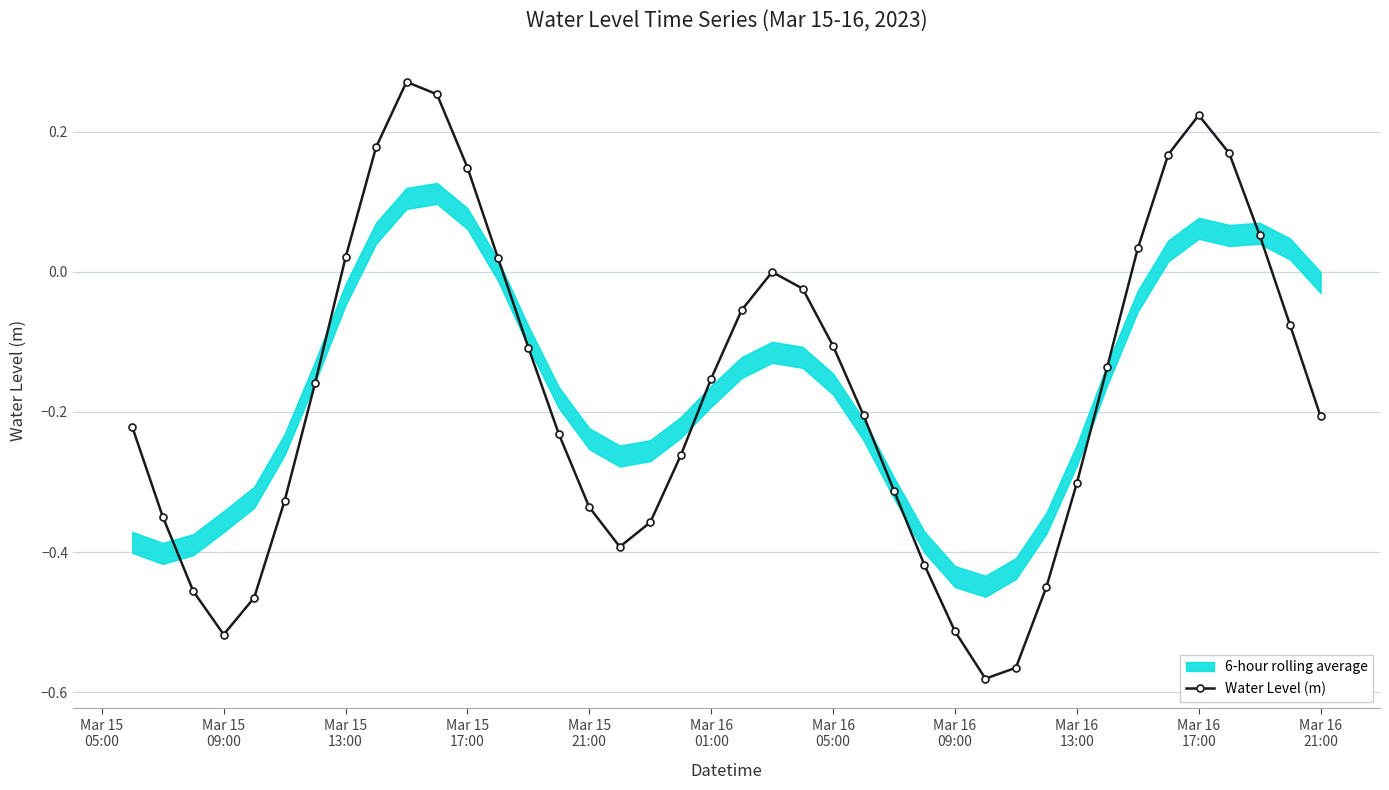

What is the value of the 39th point from the left?

-0.1